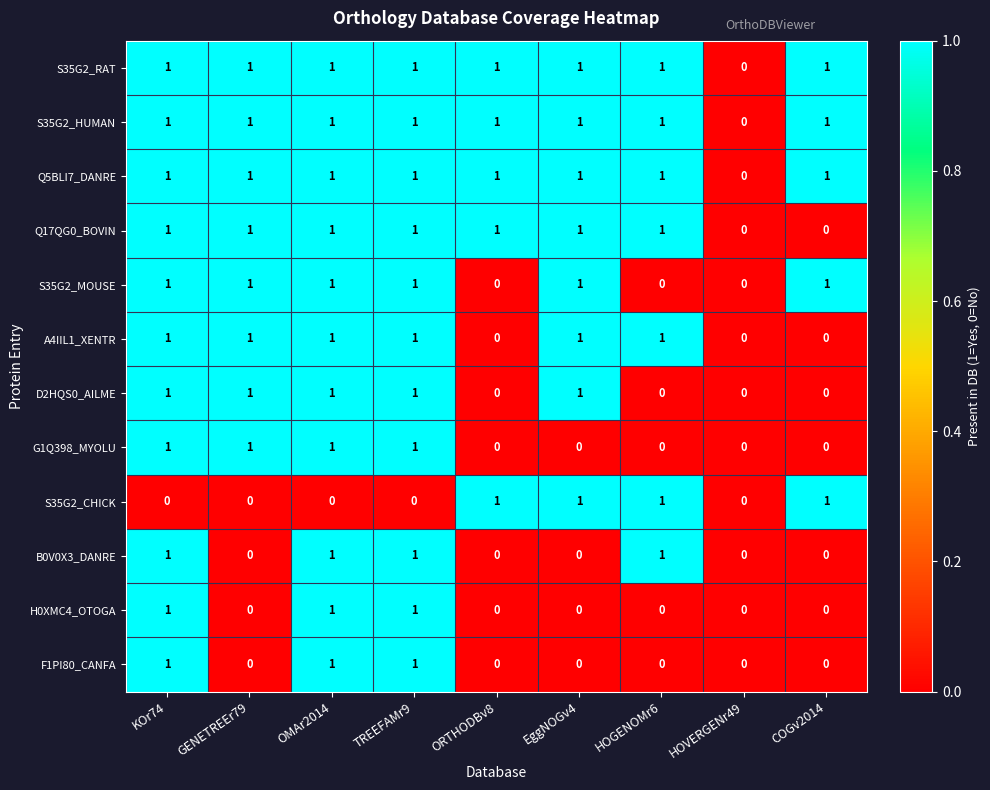

How many F1PI80_CANFA values are between 0 and 1?

9